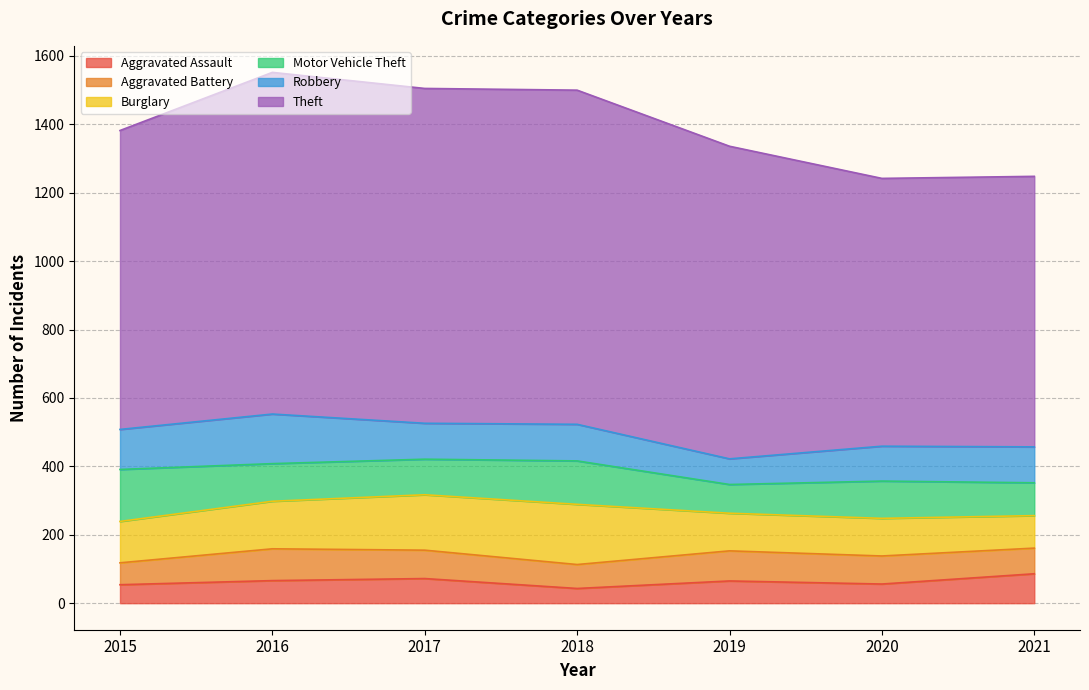

The value of Theft at 2021 is 1398. True or false?

False